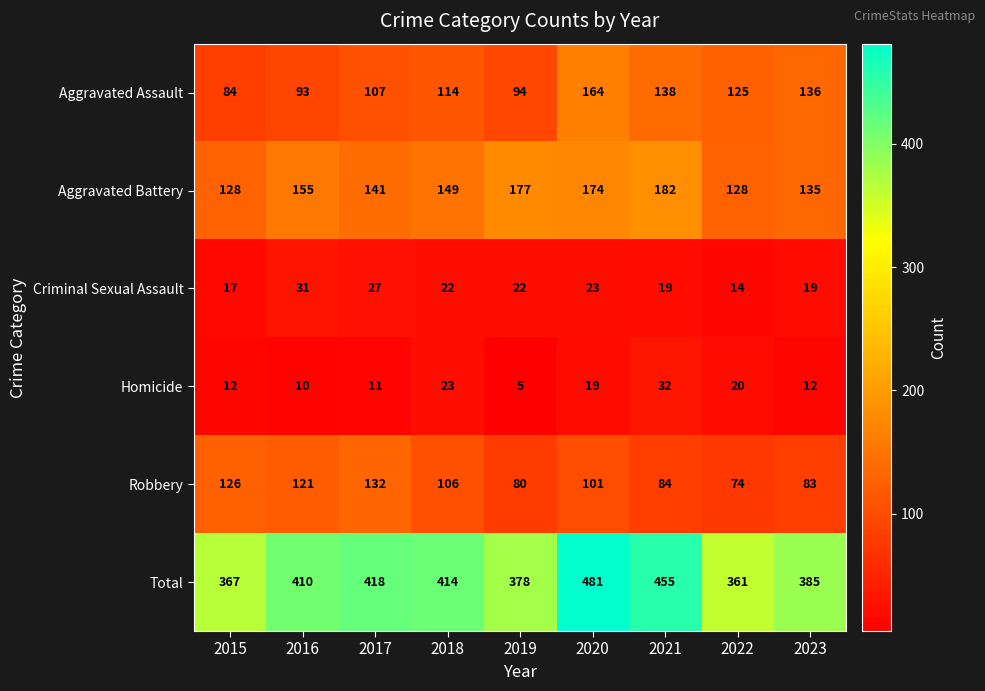

What is the sum of the Robbery values at 2021 and 2023?

167